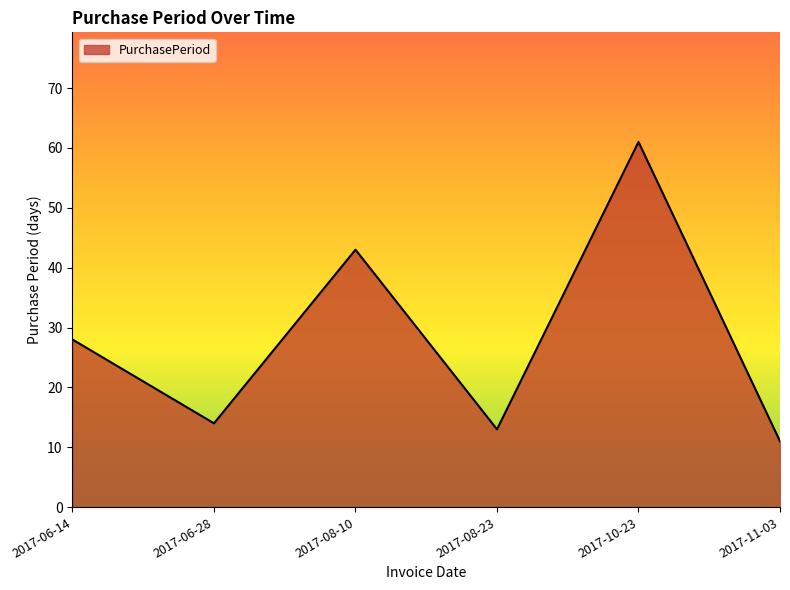

The value at 2017-06-28 is 14. True or false?

True